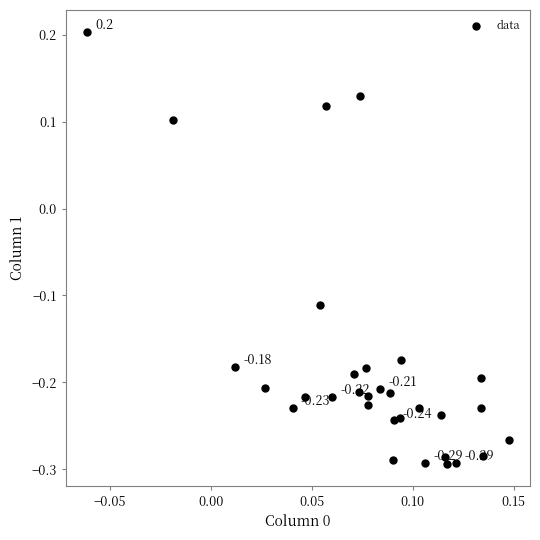

What is the range of Y values (max minus min)?

0.5